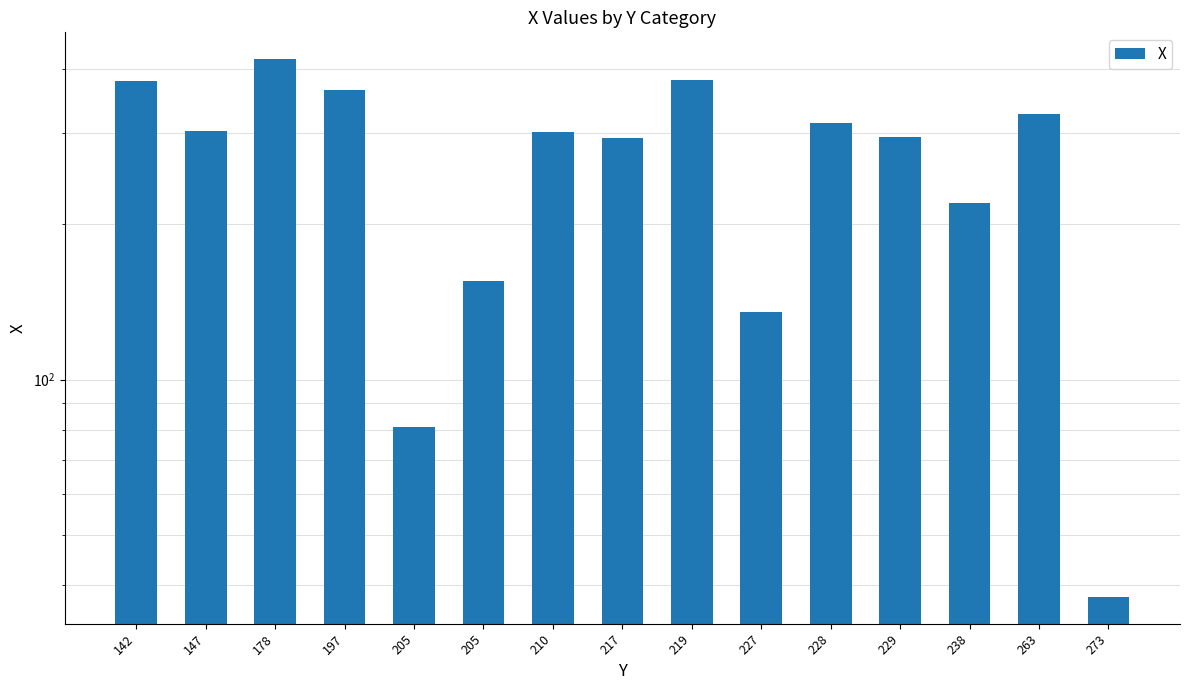

What is the sum of all values?

4001